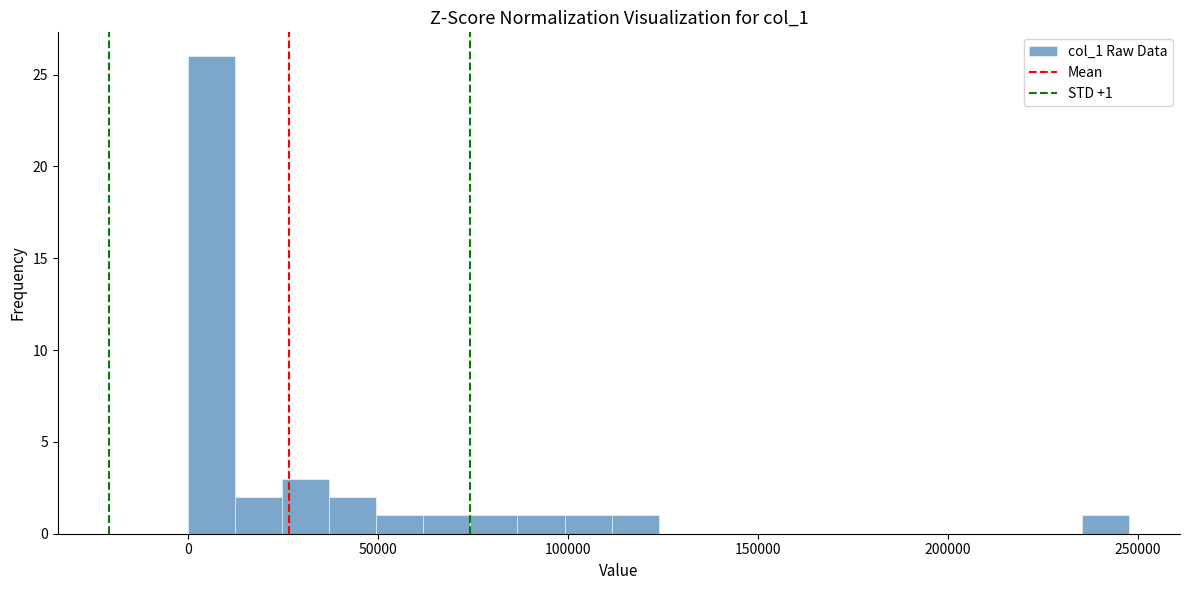

Around what value on the x-axis is the tallest bar? Give the approximate position of its centre, as read against the axis.

5000